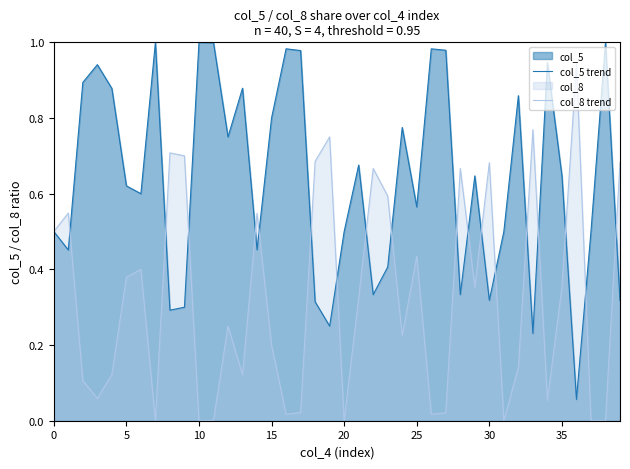

How many times do col_8 trend and col_5 trend cross each other?

18